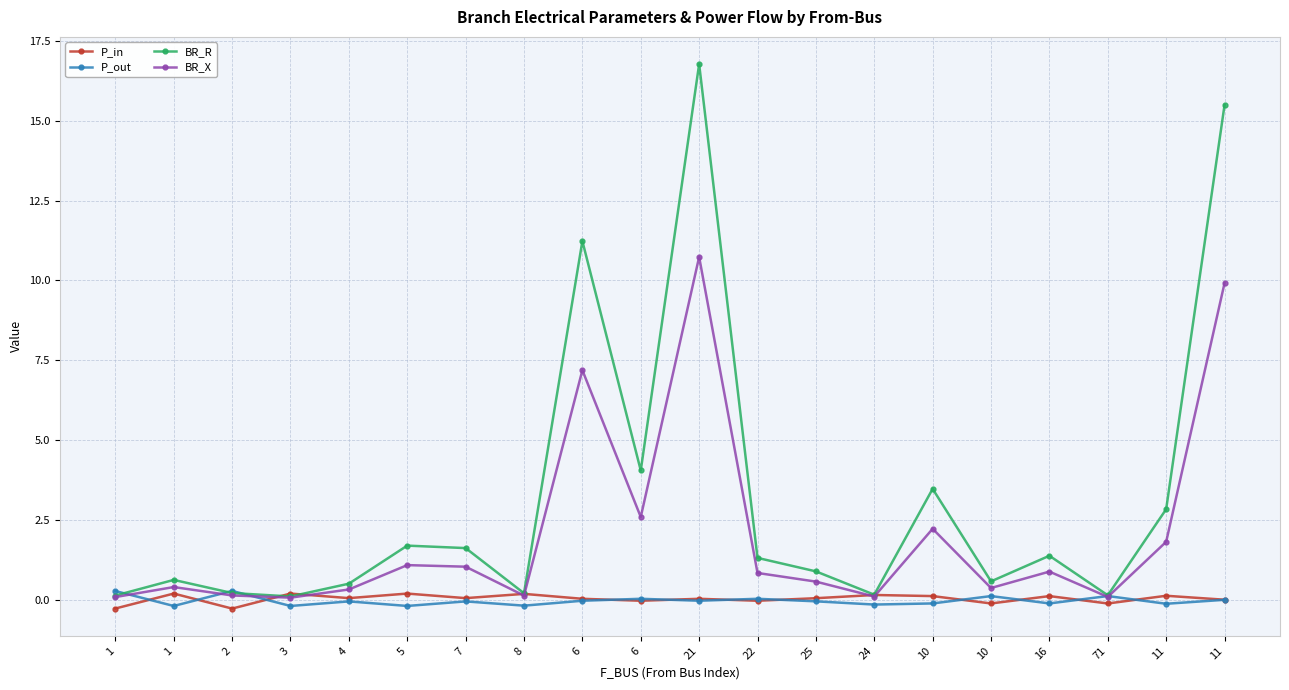

Read the P_out value at 16.

-0.1